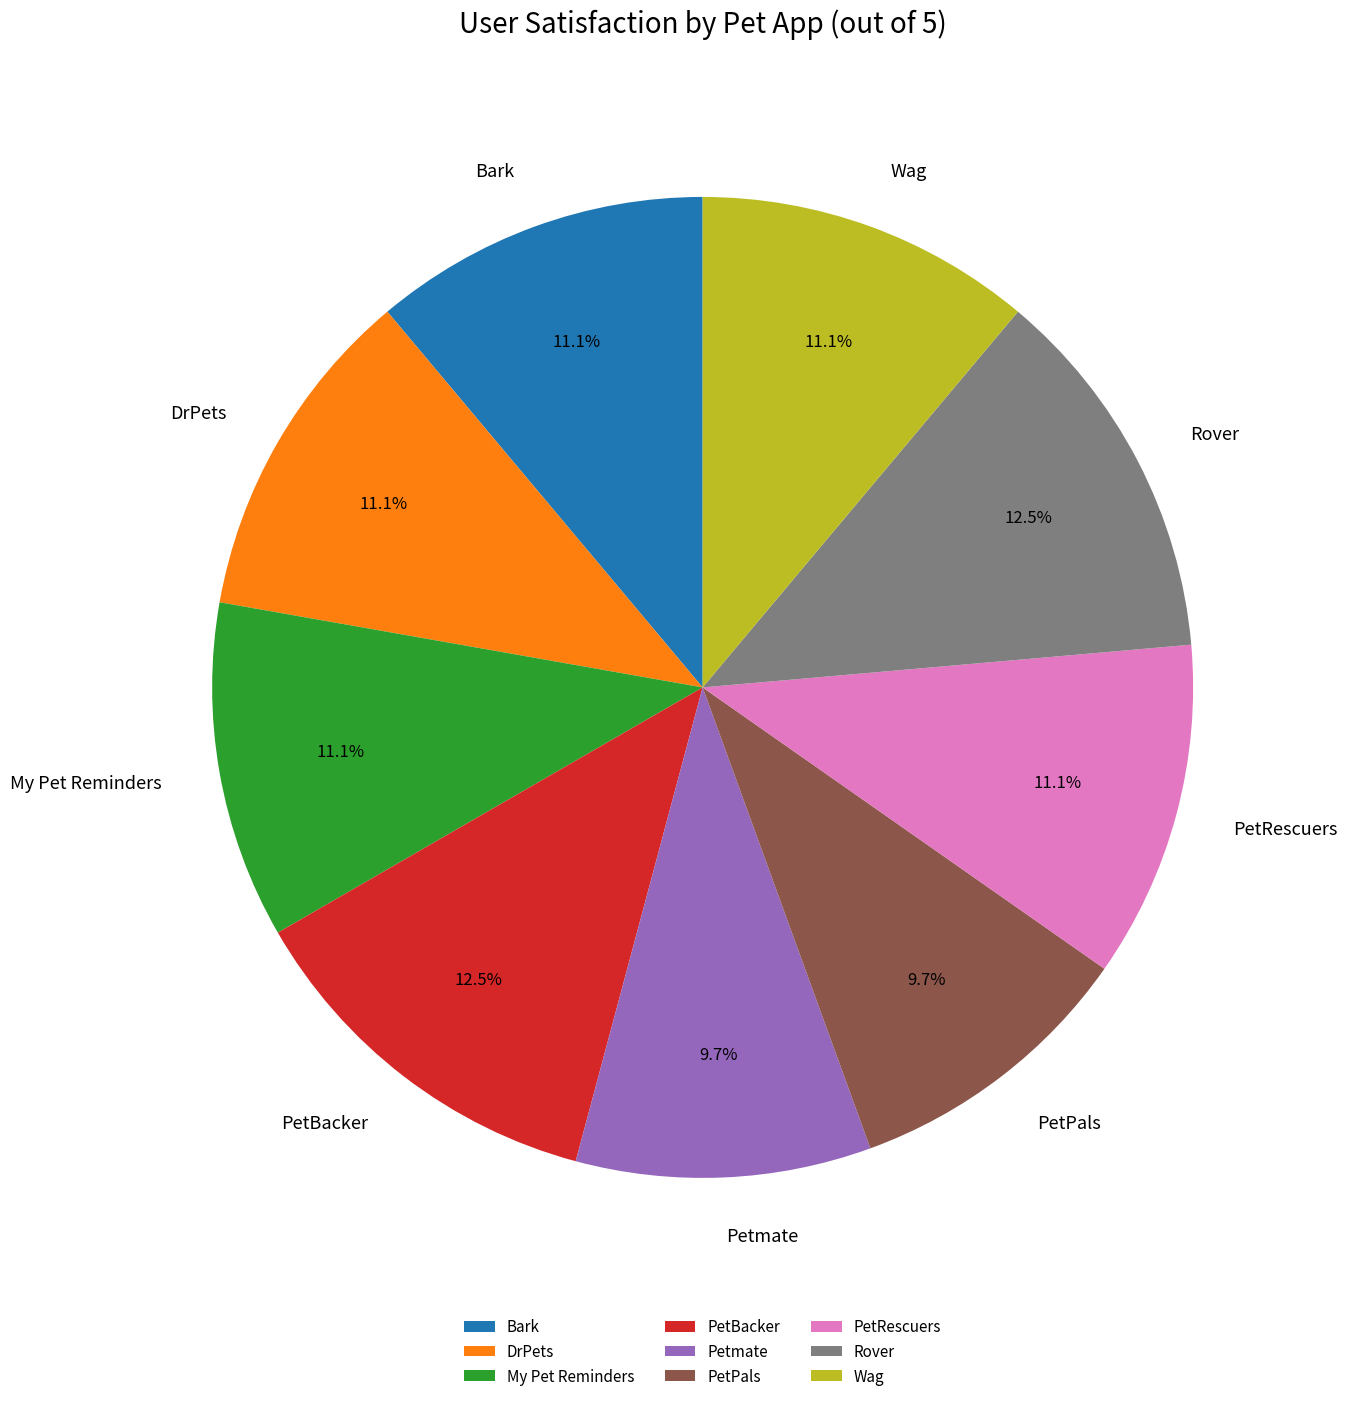

How many segments does this pie chart have?

9